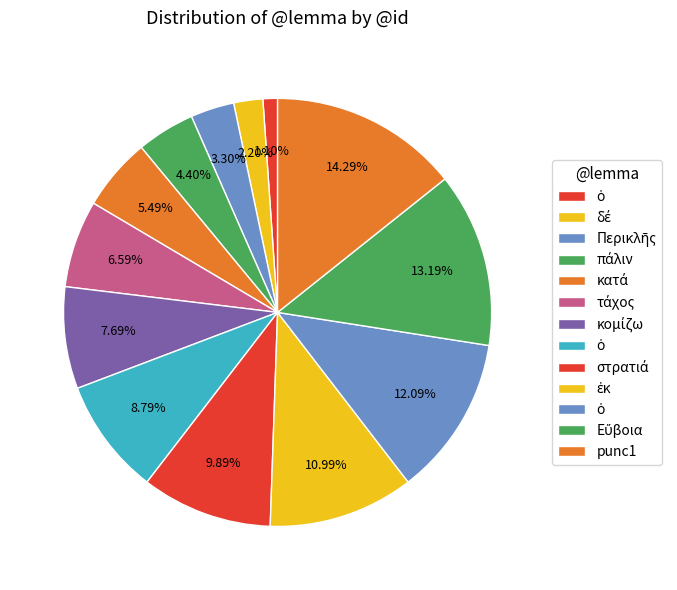

How many slices are in this pie chart?

13